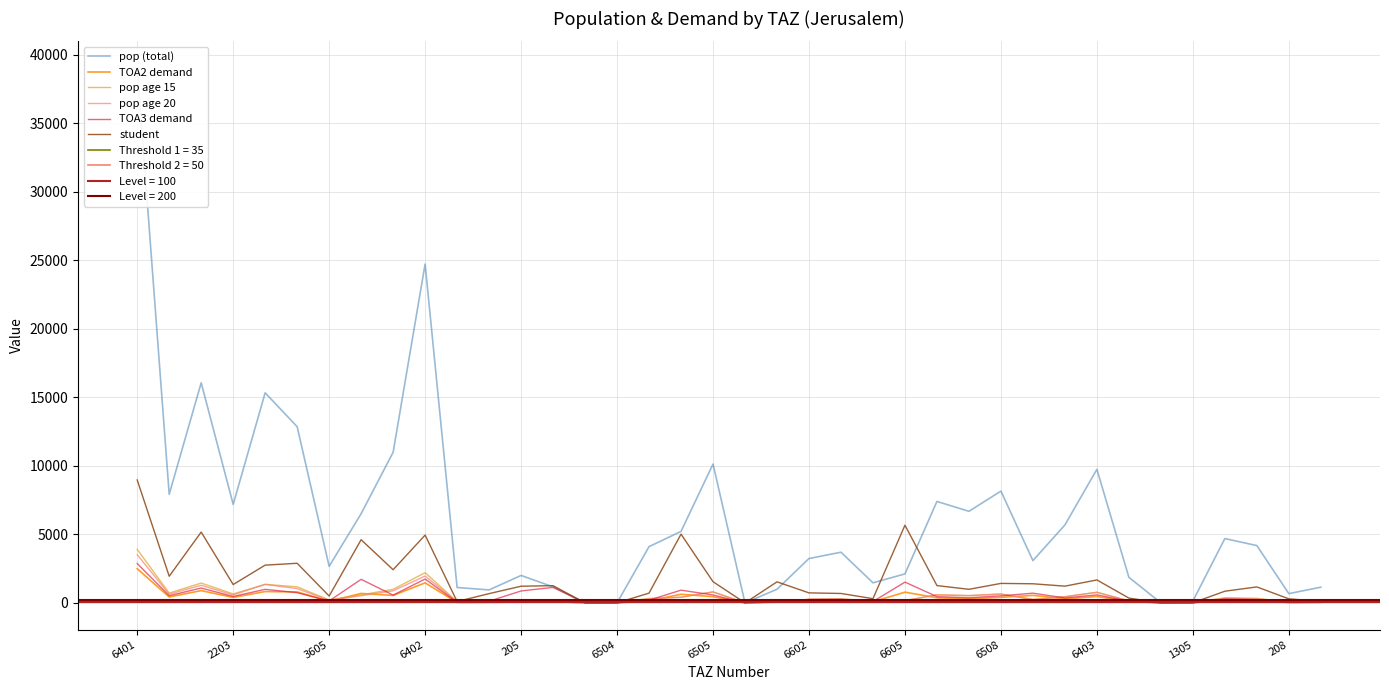

How many values in TOA2 demand are above zero?

34